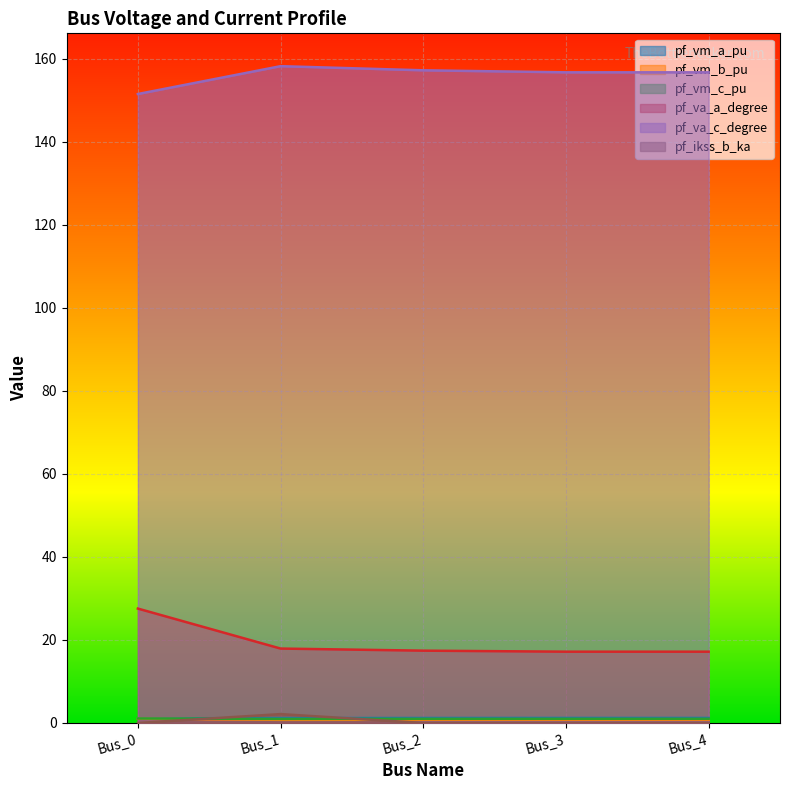

Reading left to right, extract all data points from this chart.

pf_vm_a_pu: 1.1	1.2	1.2	1.2	1.2
pf_vm_b_pu: 1.0	0.8	0.8	0.8	0.8
pf_vm_c_pu: 1.1	1.0	1.0	1.0	1.0
pf_va_a_degree: 27.6	17.9	17.4	17.2	17.2
pf_va_c_degree: 151.5	158.2	157.2	156.7	156.7
pf_ikss_b_ka: 0.0	2.1	0.0	0.0	0.0